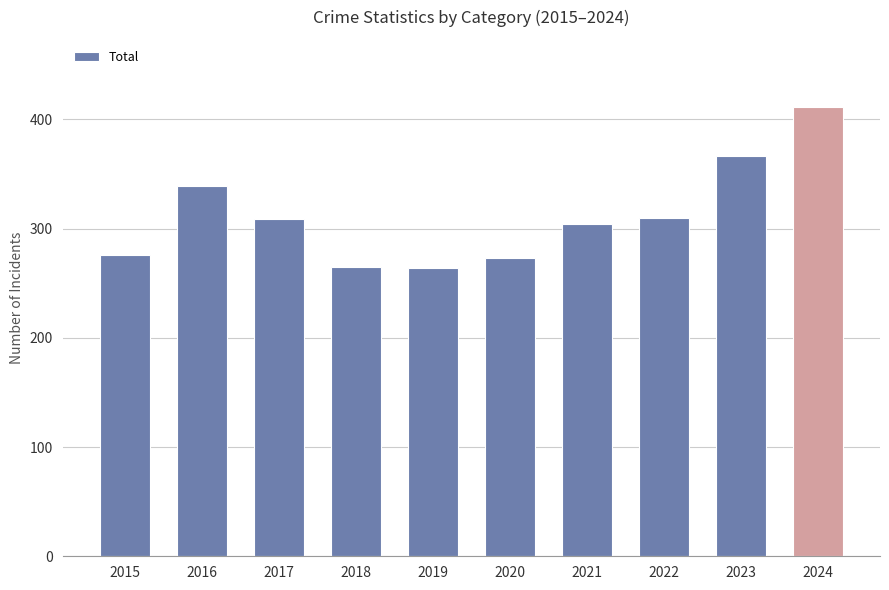

Which label corresponds to the largest value in the chart?

2024